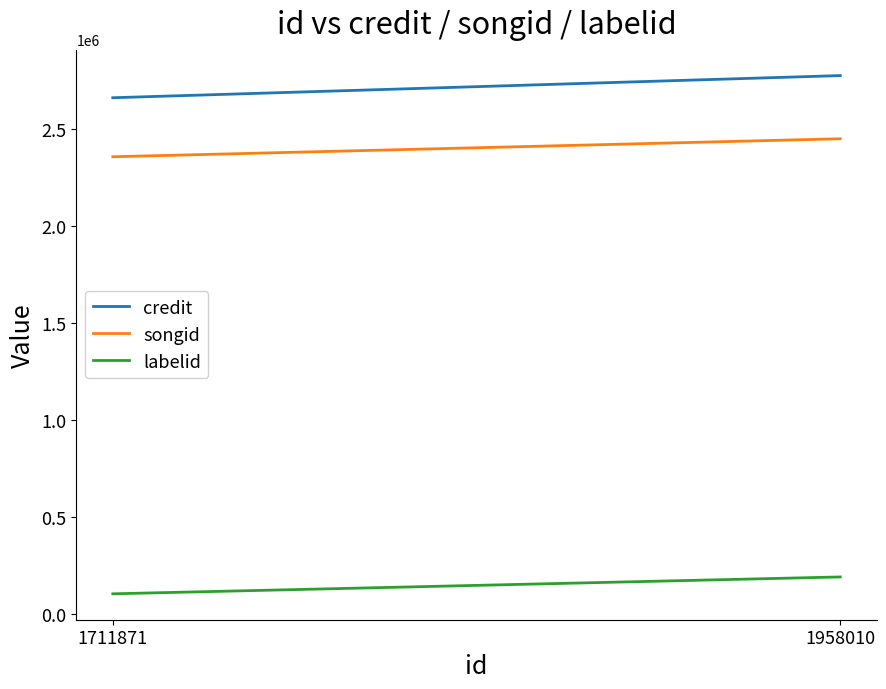

Between 1711871 and 1958010, which is larger?

1958010